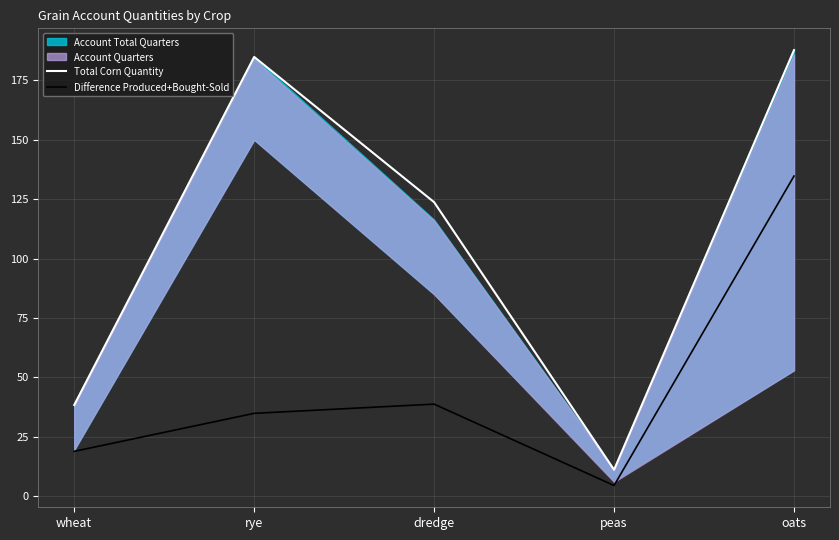

Count the number of categories in the chart.

5